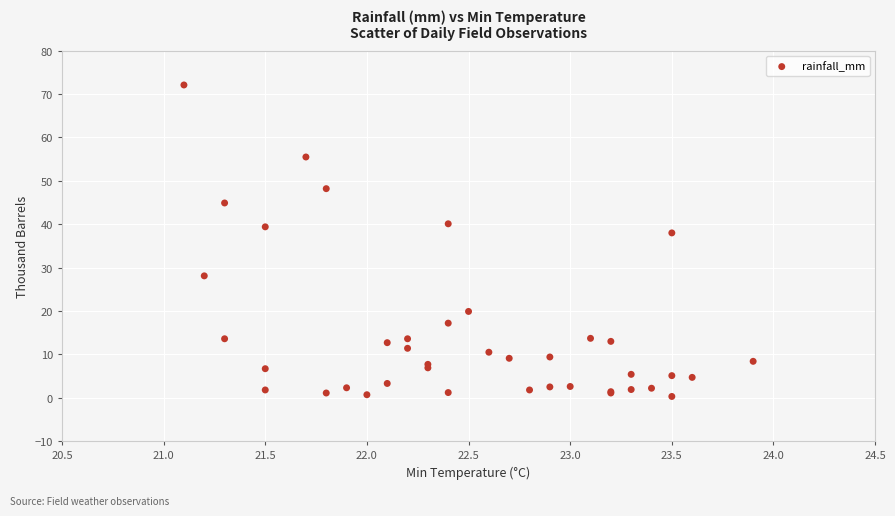

What Y value in the scatter plot is closest to 36?

38.0